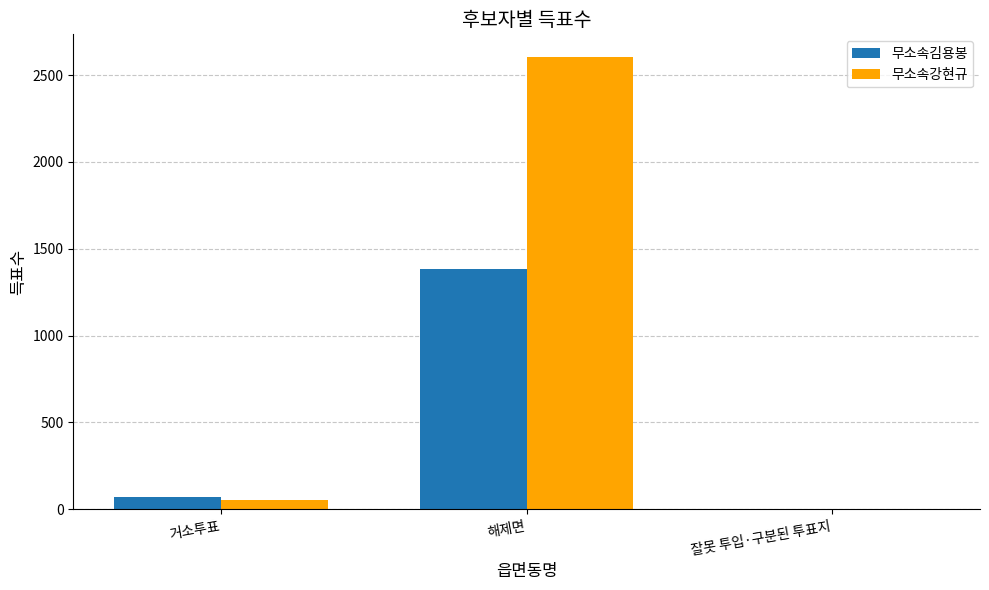

How many data points does each series have?

3